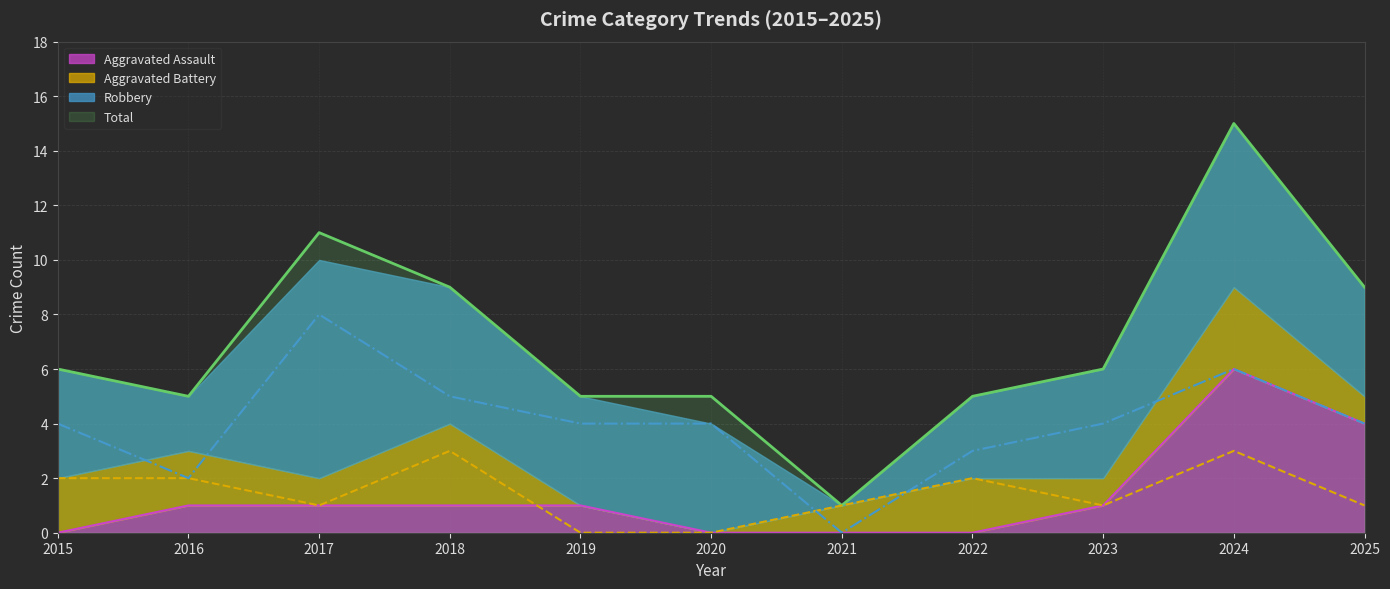

Read the Aggravated Battery value at 2015.

2